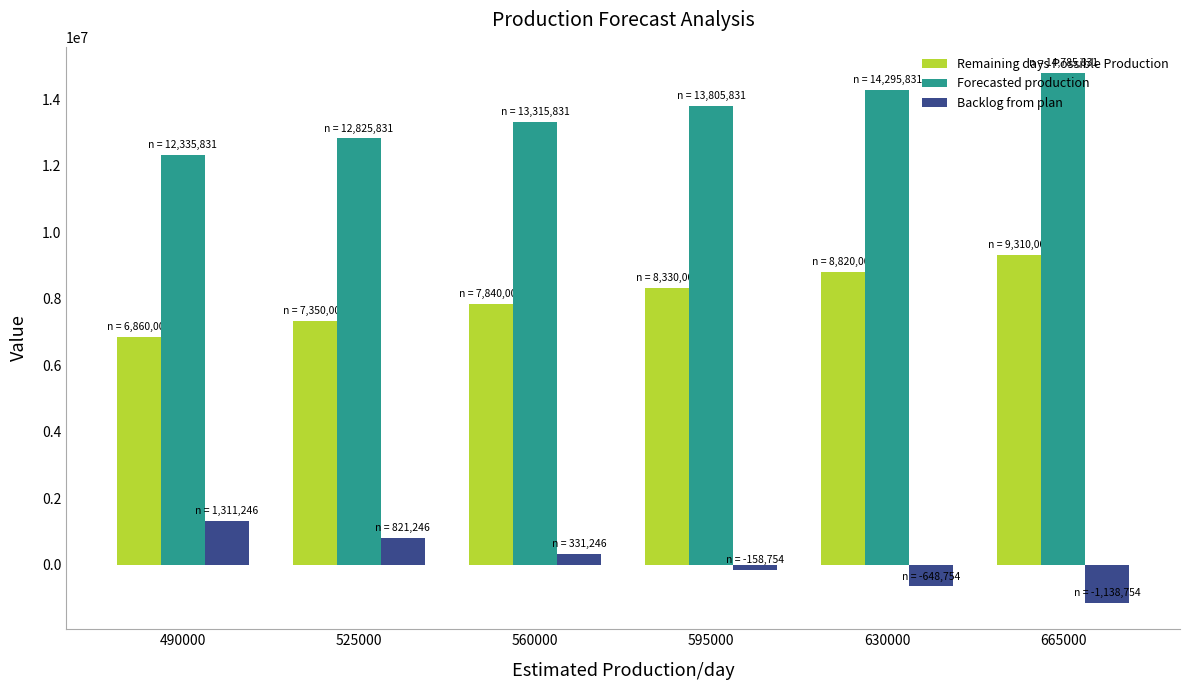

What is the difference between the maximum and second lowest values in the Forecasted production series?

1960000